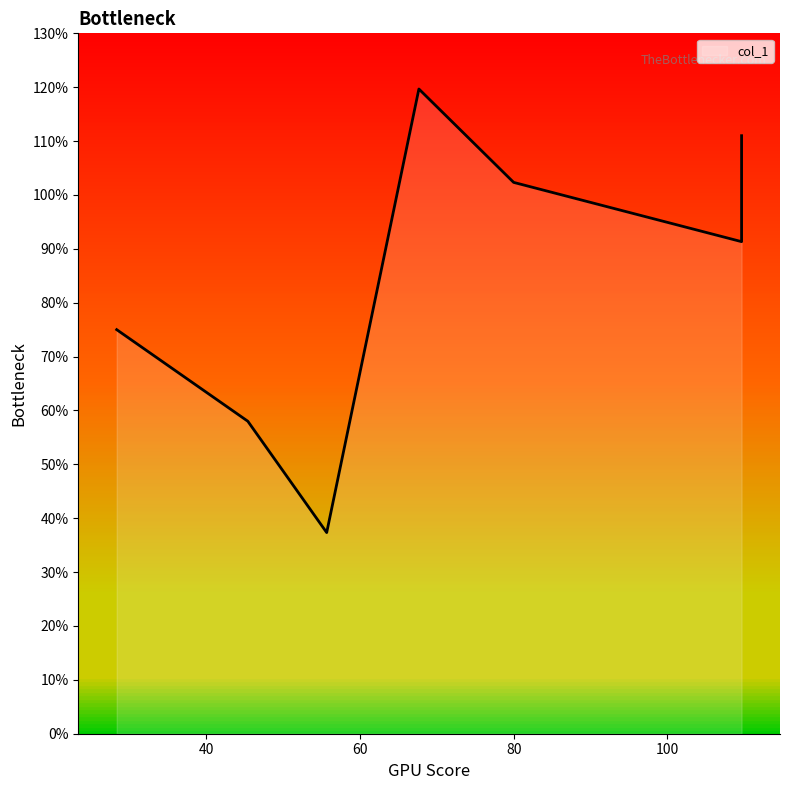

The chart shows a value of 50.4 at 109.66666666666667. True or false?

False